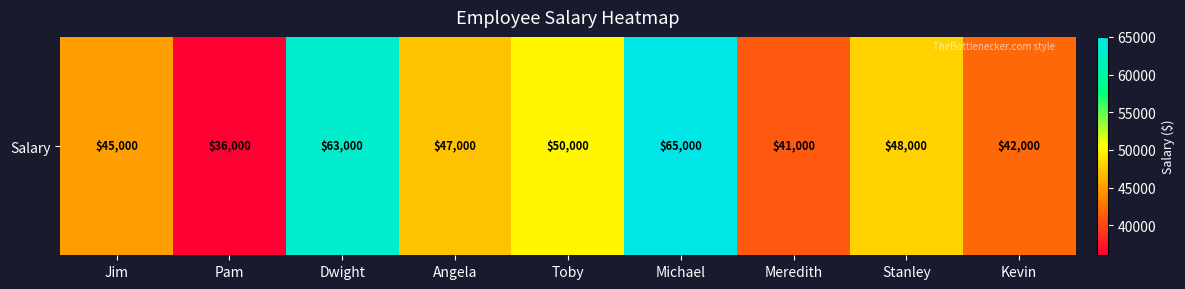

How many values exceed 47000?

4